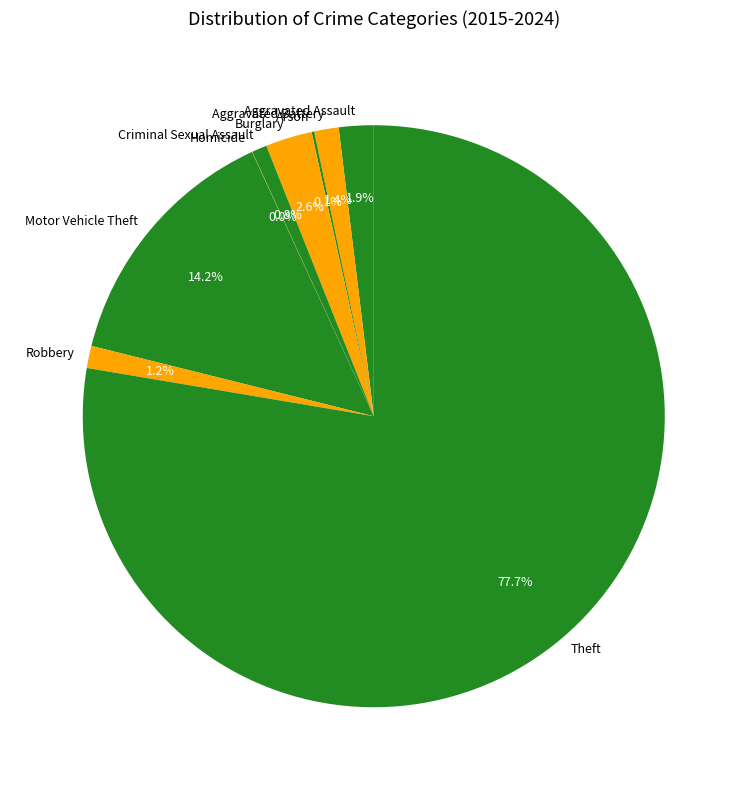

Is it true that Robbery is 13% of the pie?

False